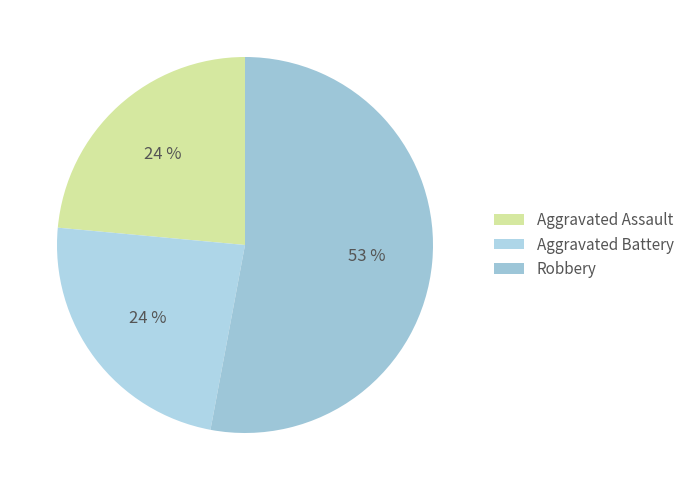

Count the number of slices in the pie.

3